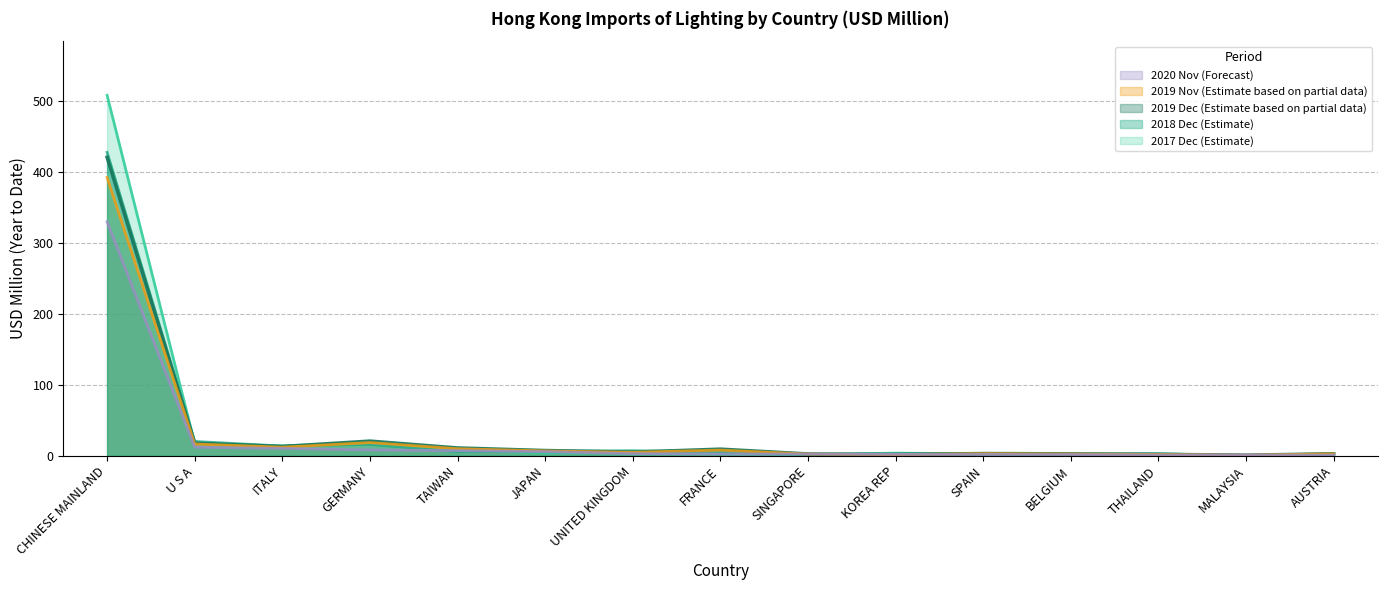

What is the lowest value of the 201912 series?

0.9